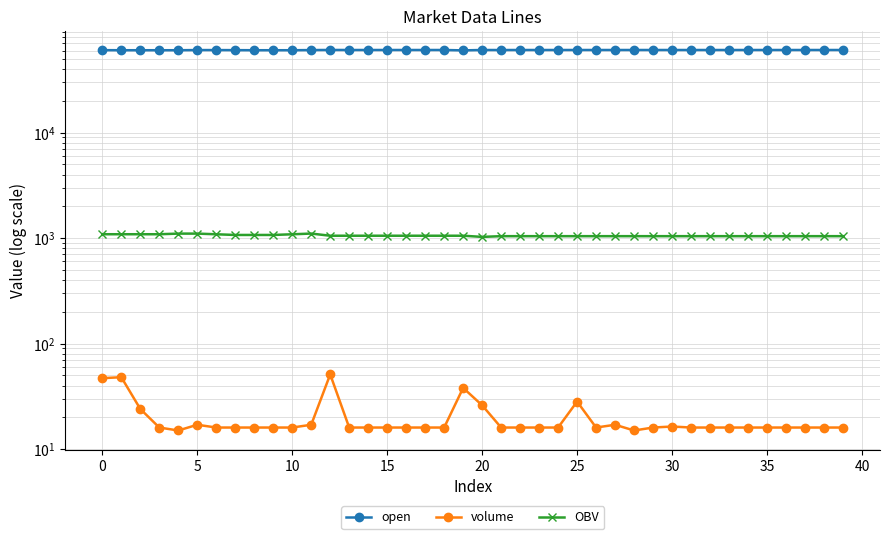

The value of OBV at 34 is 1679.0. True or false?

False